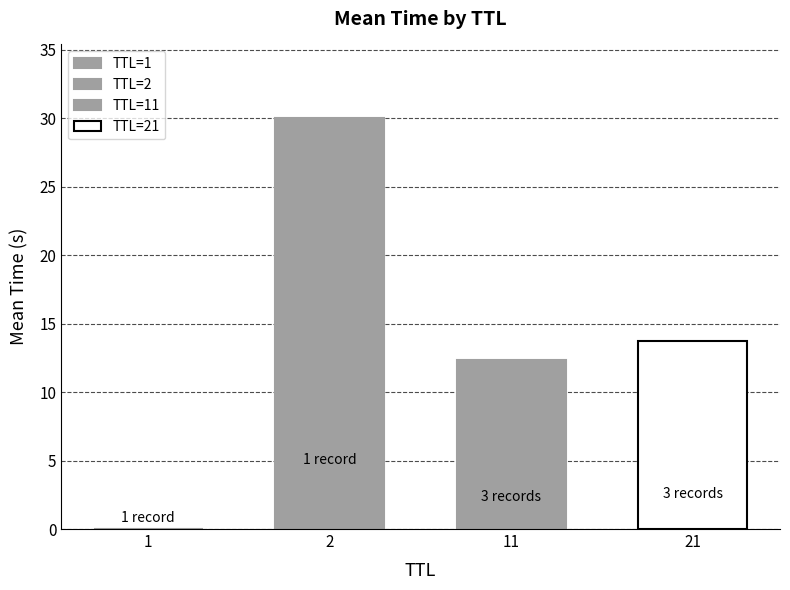

Are the bars horizontal?

No